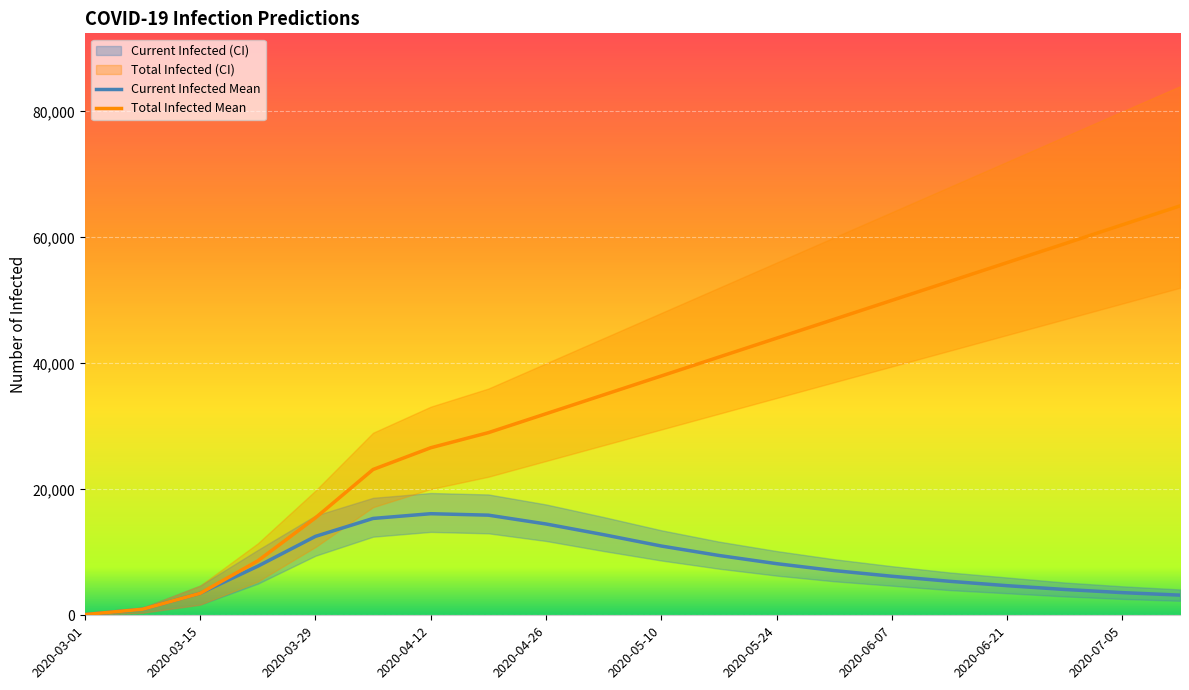

Count the number of data series in this chart.

2